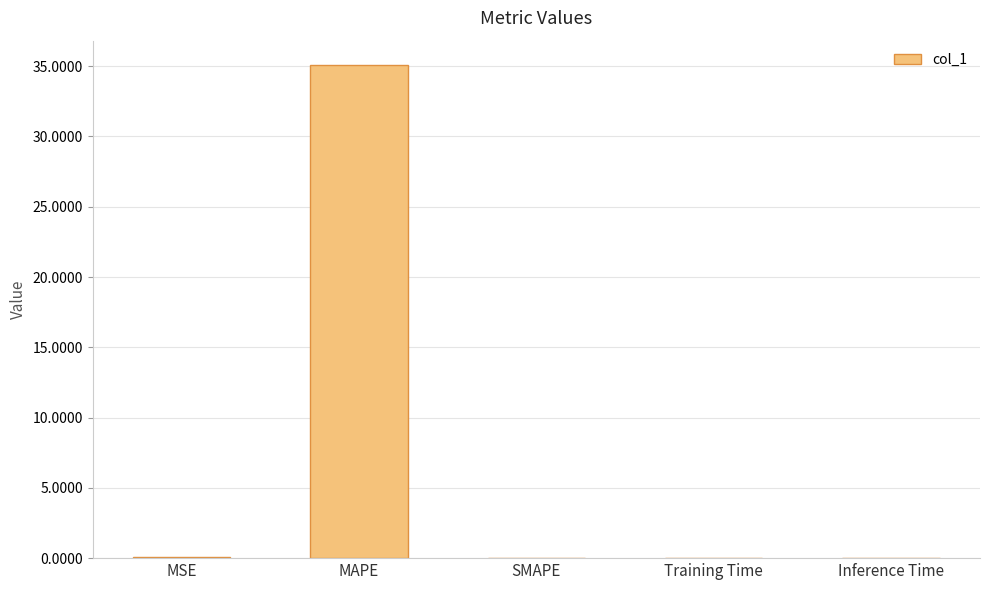

What is the change in value from MAPE to SMAPE?

-35.1